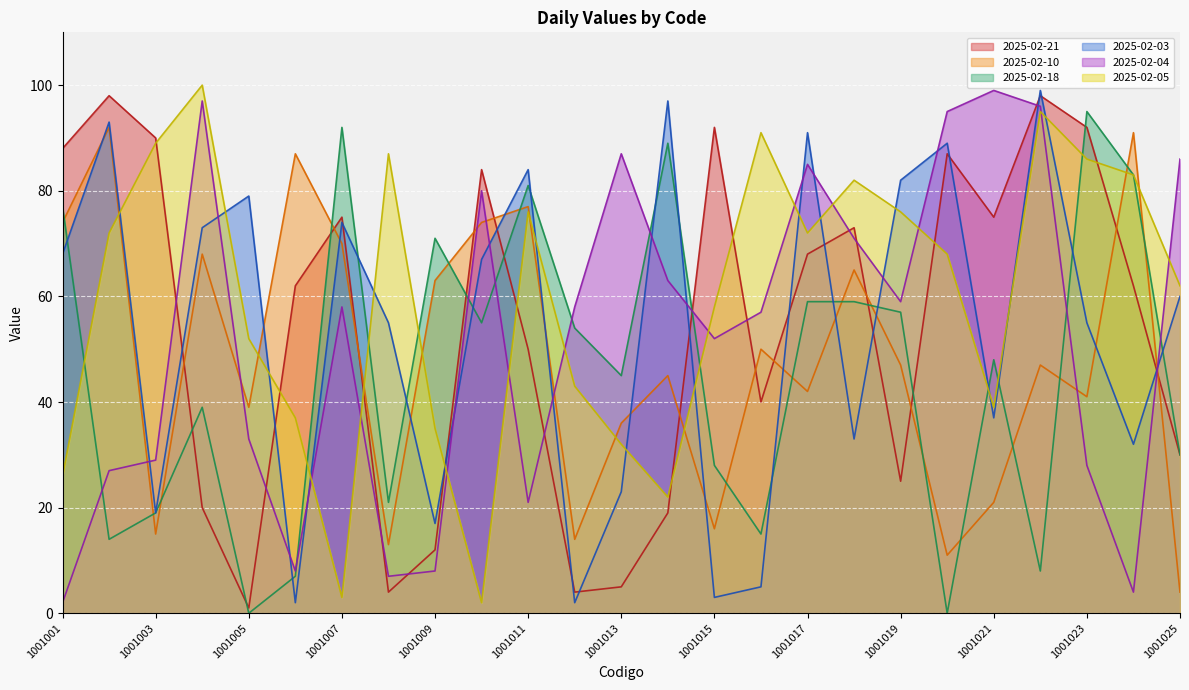

At which label does 2025-02-18 reach its peak?

1001023